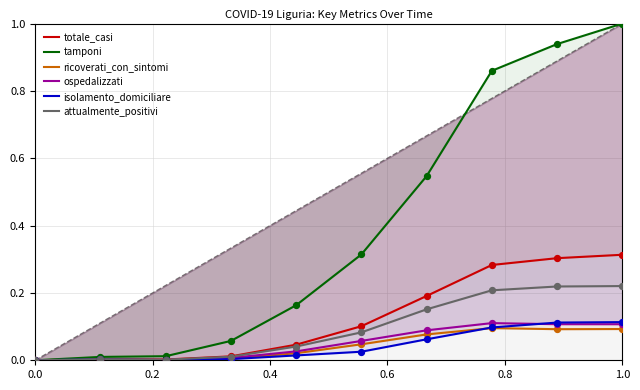

Is the value of totale_casi at 0.0 greater than the value of attualmente_positivi at 1.0?

No